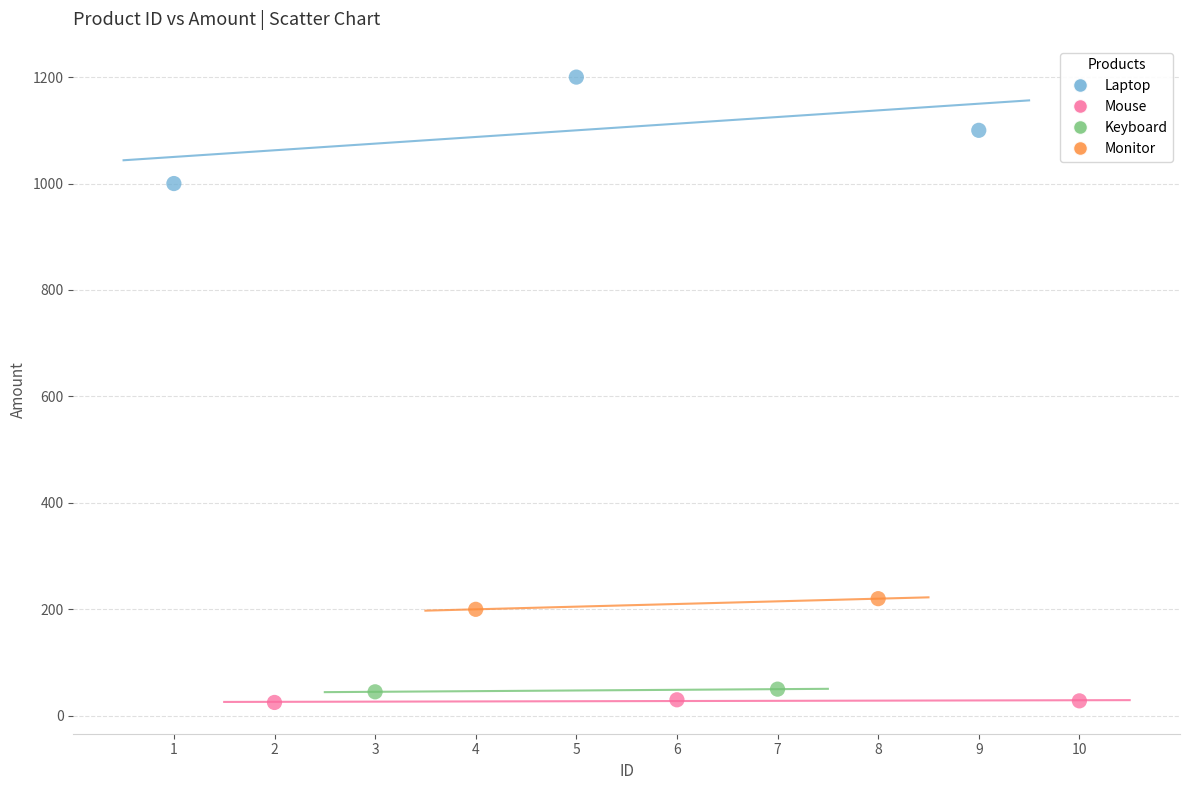

Which series contains the lowest Y value?

Mouse